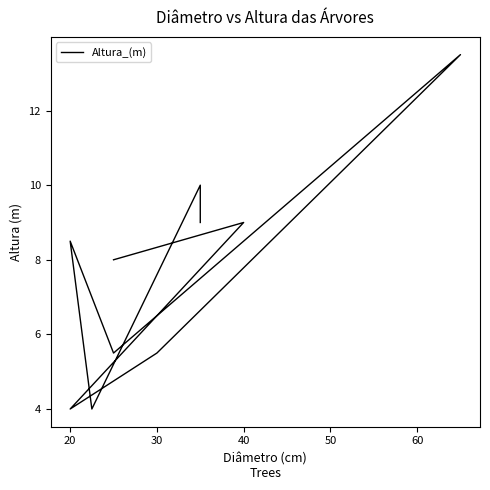

Which has a higher value, 7 or 70?

70